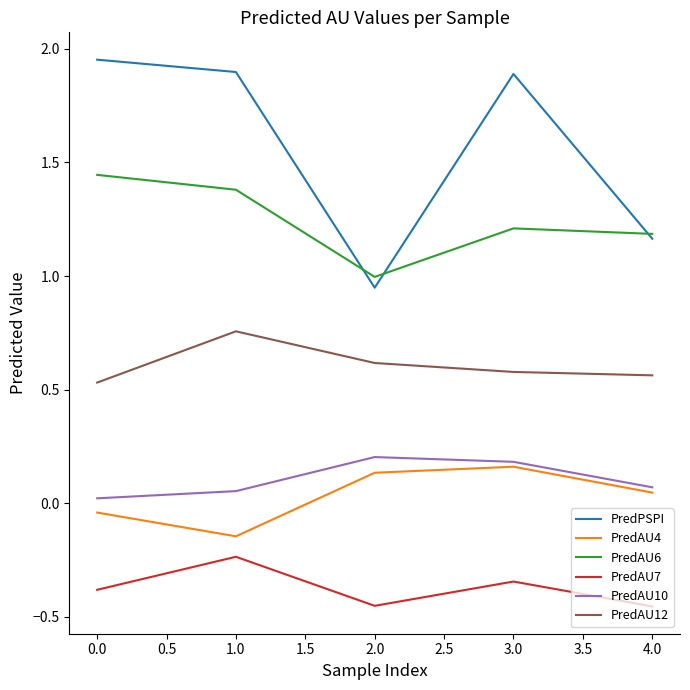

True or false: PredAU12 and PredAU4 intersect in this chart.

False